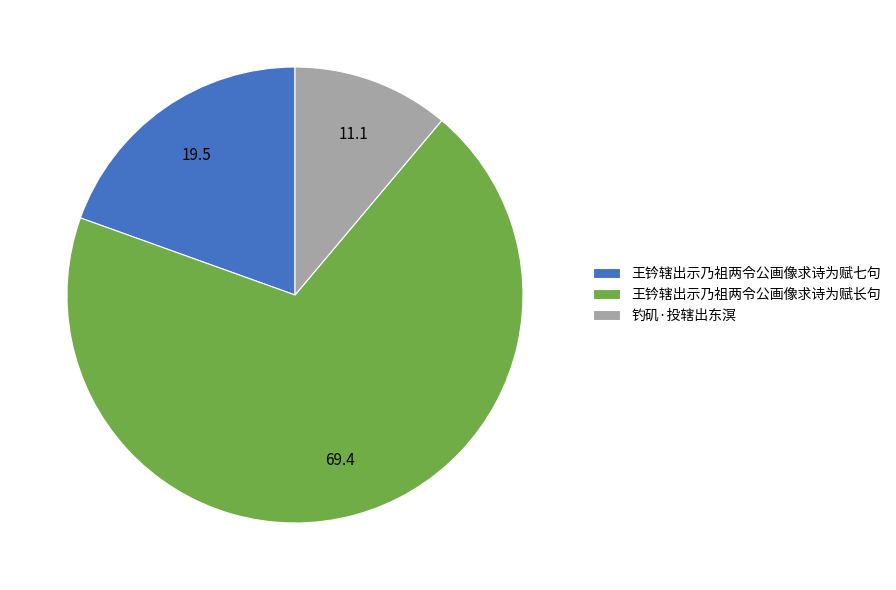

Count the number of slices in the pie.

3